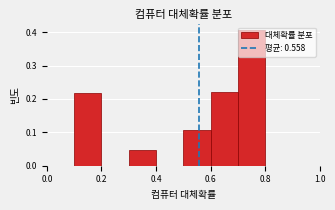

How tall is the bar that spans 0.7 to 0.8 on the x-axis? The values are not printed on the chart, so give them approximately, as read against the axis.

0.41